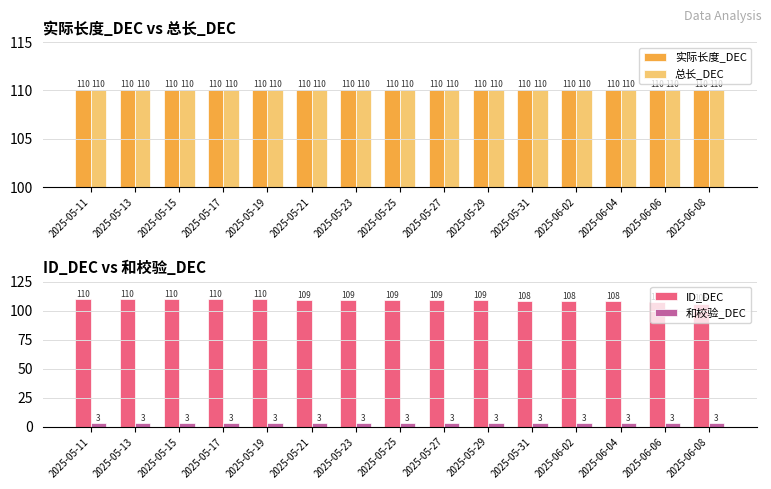

What is the maximum value for 和校验_DEC?

3